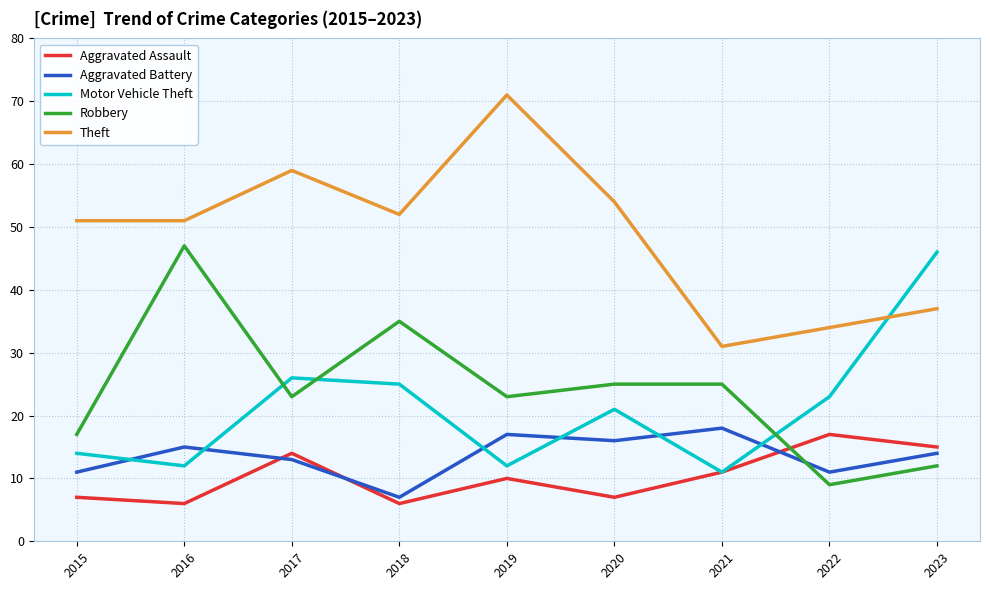

Rank the series by their maximum value, from lowest to highest.

Aggravated Assault, Aggravated Battery, Motor Vehicle Theft, Robbery, Theft